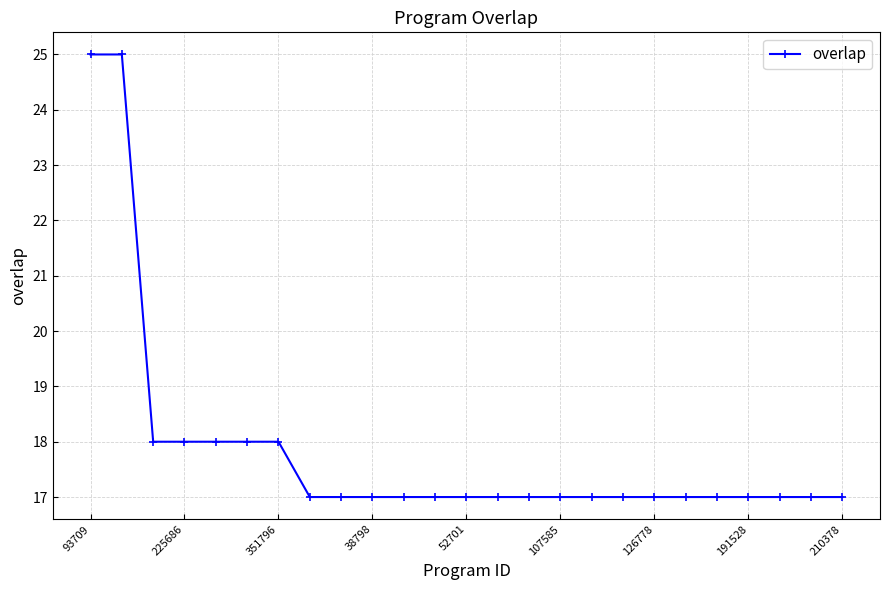

What is the minimum value shown in the chart?

17